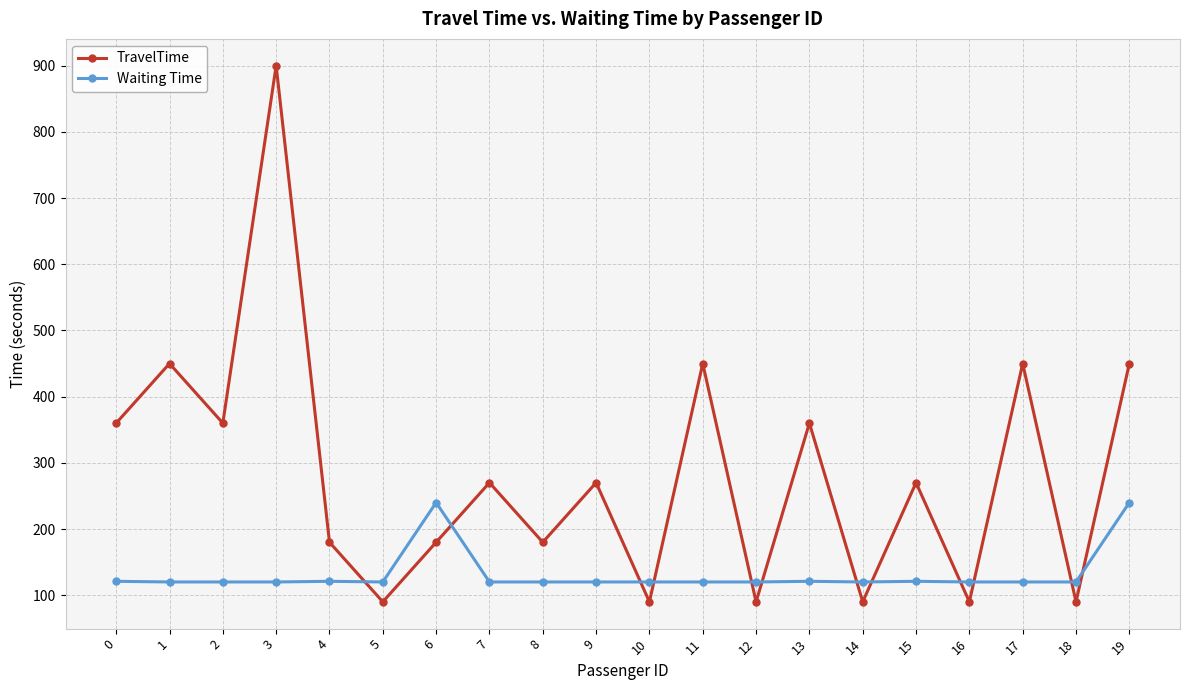

The TravelTime series shows 360 at 0. True or false?

True